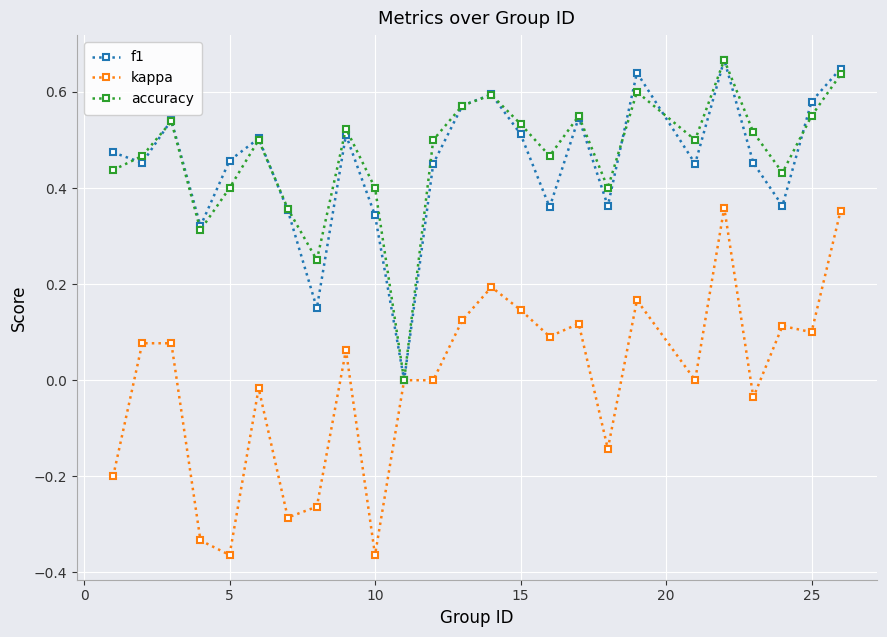

How many positive values does the f1 series have?

24